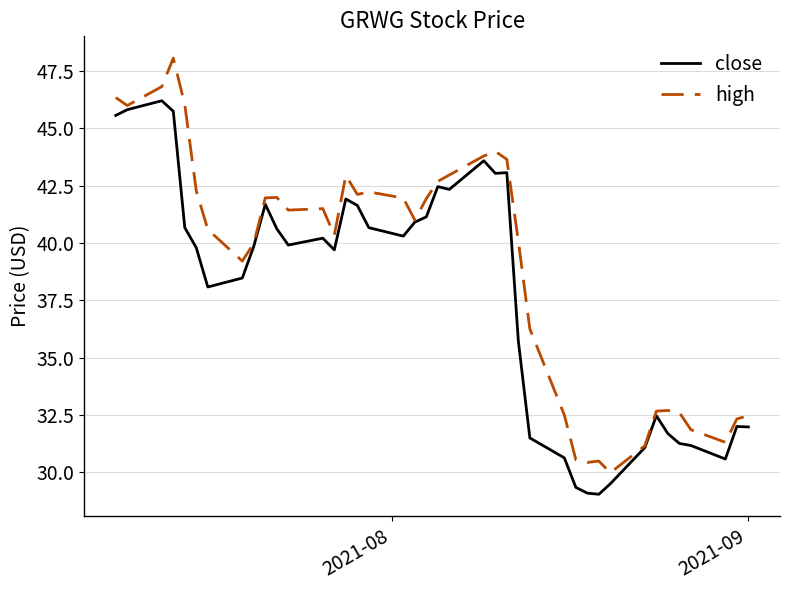

Does the chart display data point markers on the line(s)?

No